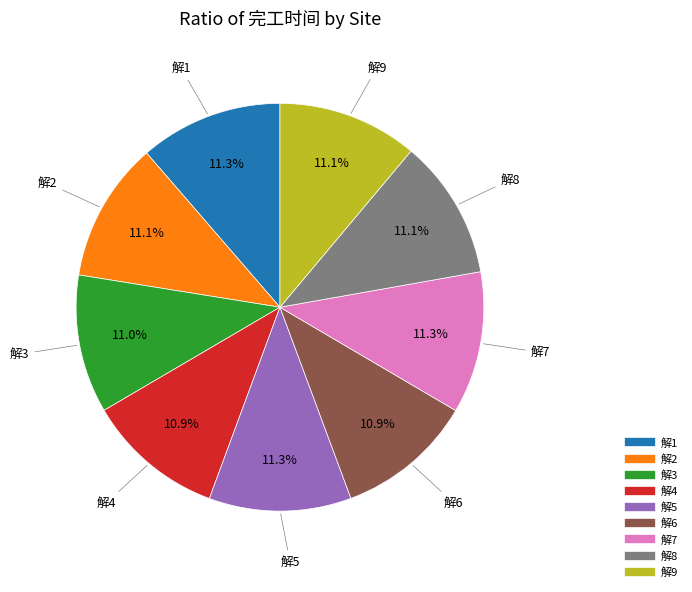

Is it true that 解3 is 11% of the pie?

True